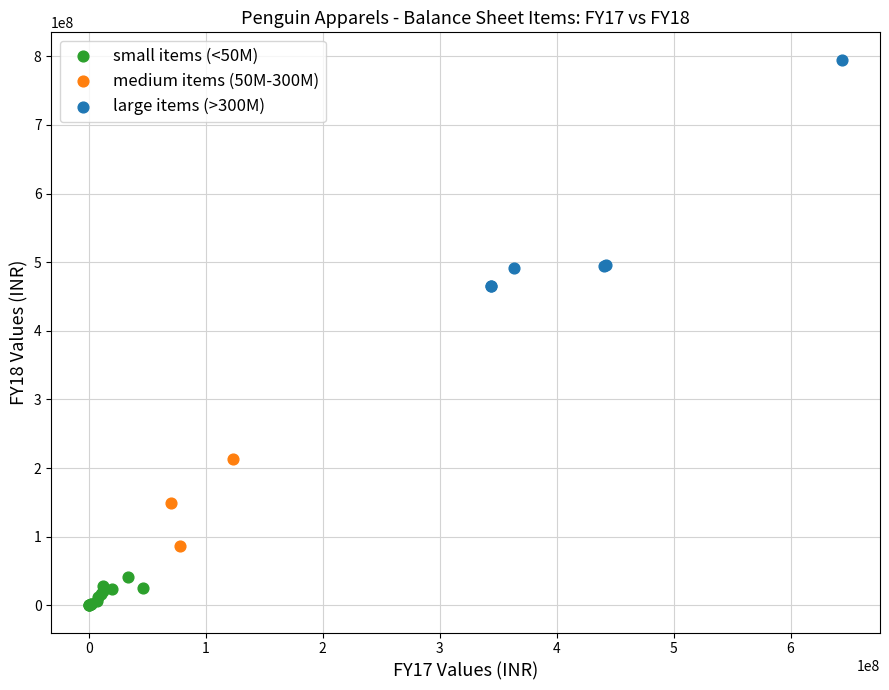

What are all the series names shown in the legend?

small items (<50M), medium items (50M-300M), large items (>300M)